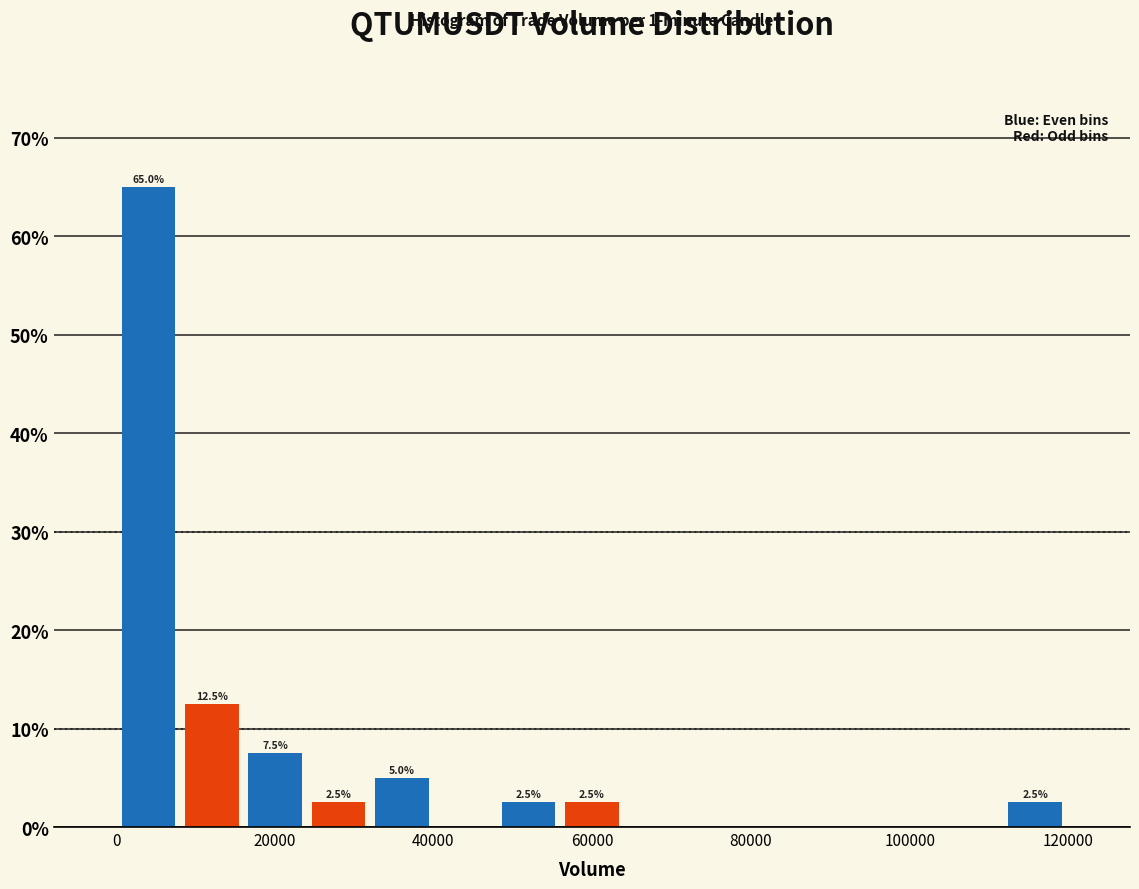

Around what value on the x-axis is the tallest bar? Give the approximate position of its centre, as read against the axis.

4000